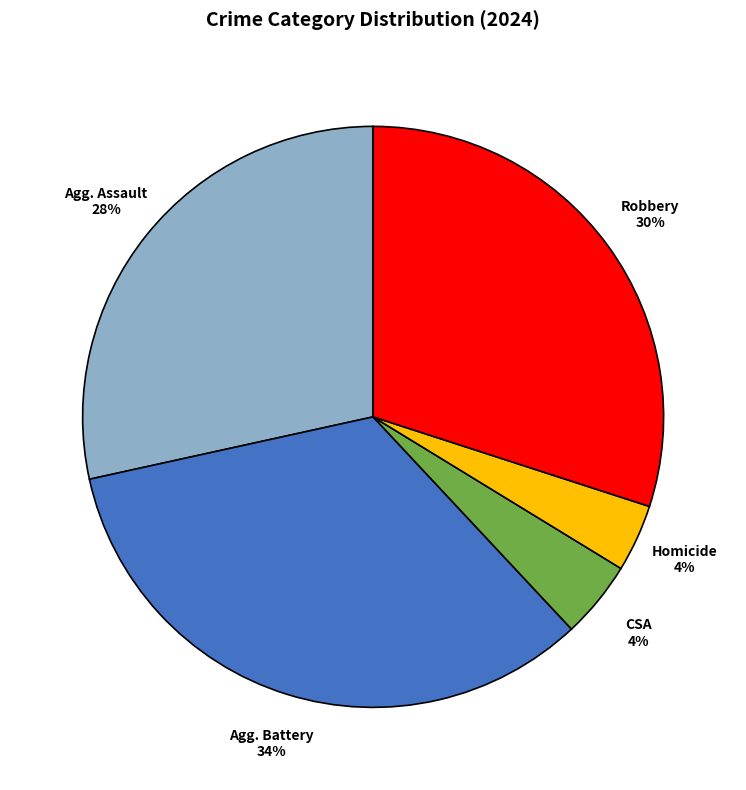

Does any single category account for the majority?

No